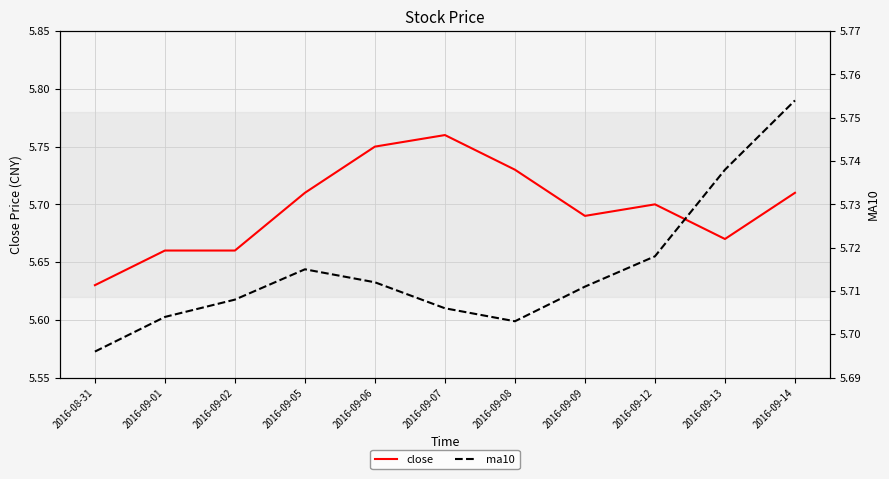

After their last crossing, which series has the higher values: ma10 or close?

ma10